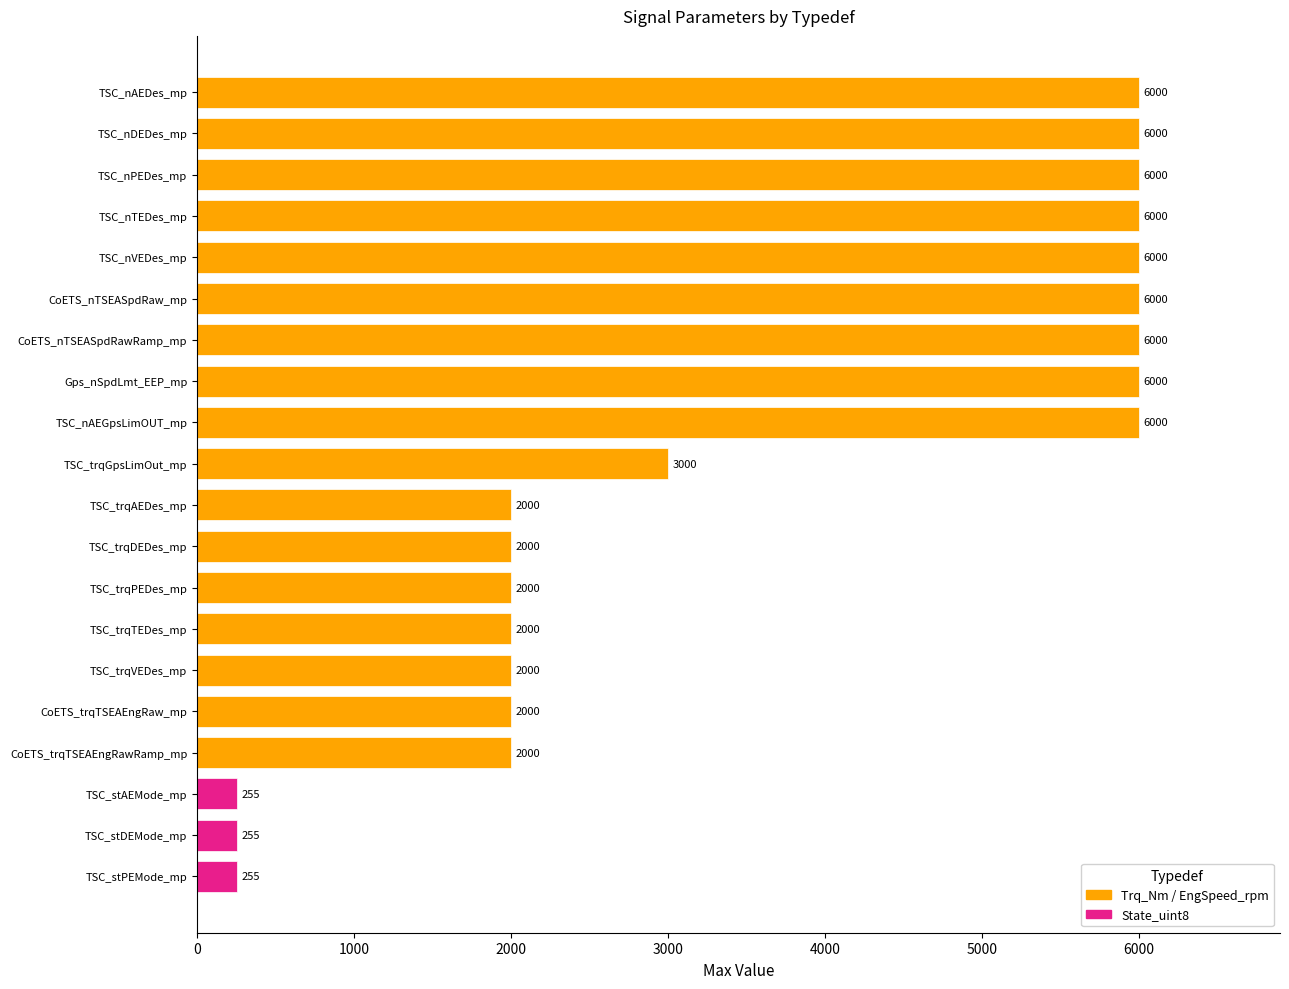

At which label is the value closest to 3127?

TSC_trqGpsLimOut_mp